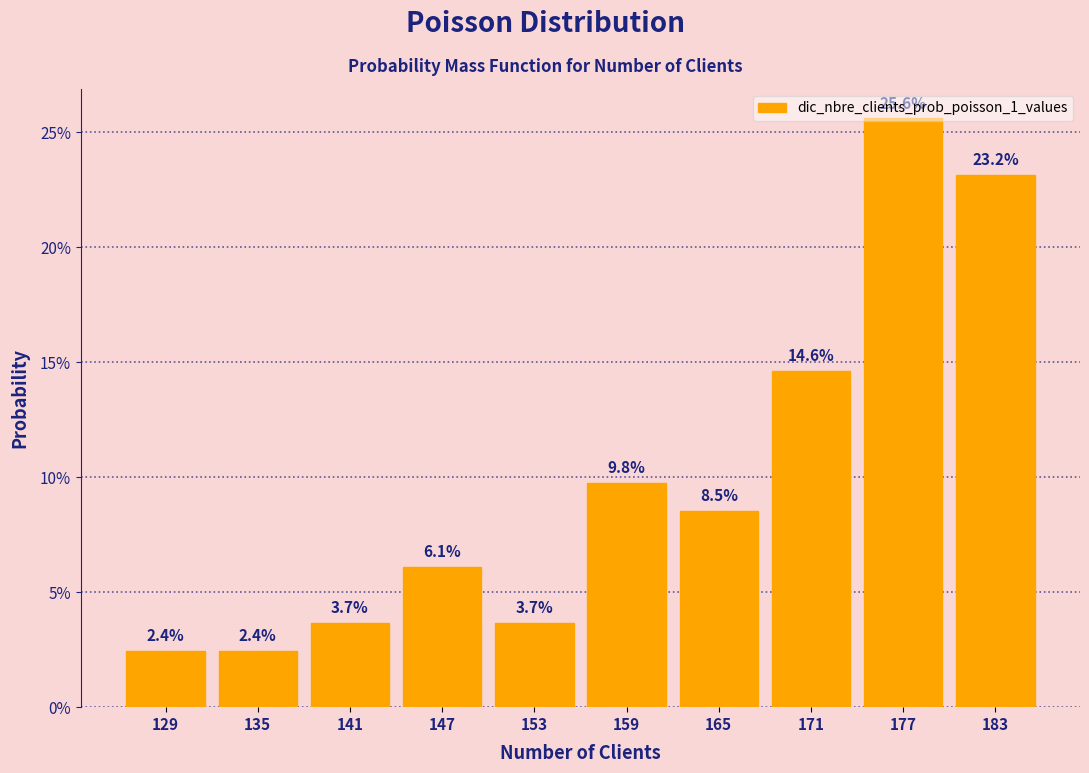

Which category has the highest value across all series?

177